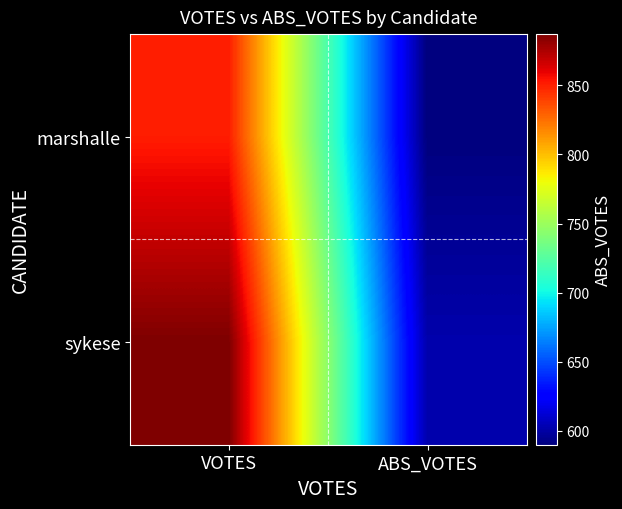

Reading left to right, what are all the values shown in this chart?

marshalle: VOTES=851	ABS_VOTES=590
sykese: VOTES=887	ABS_VOTES=602